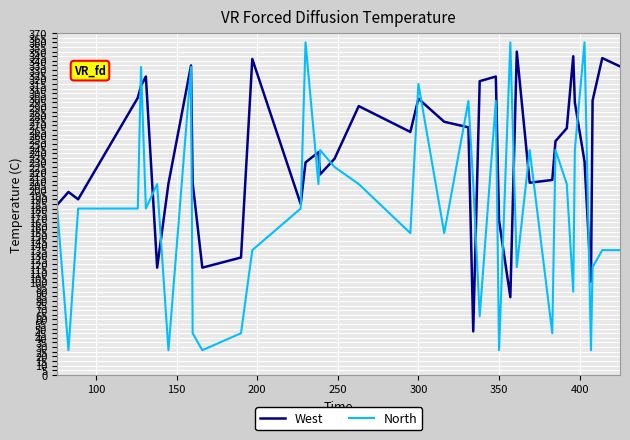

List the series in order of their peak value, highest first.

North, West